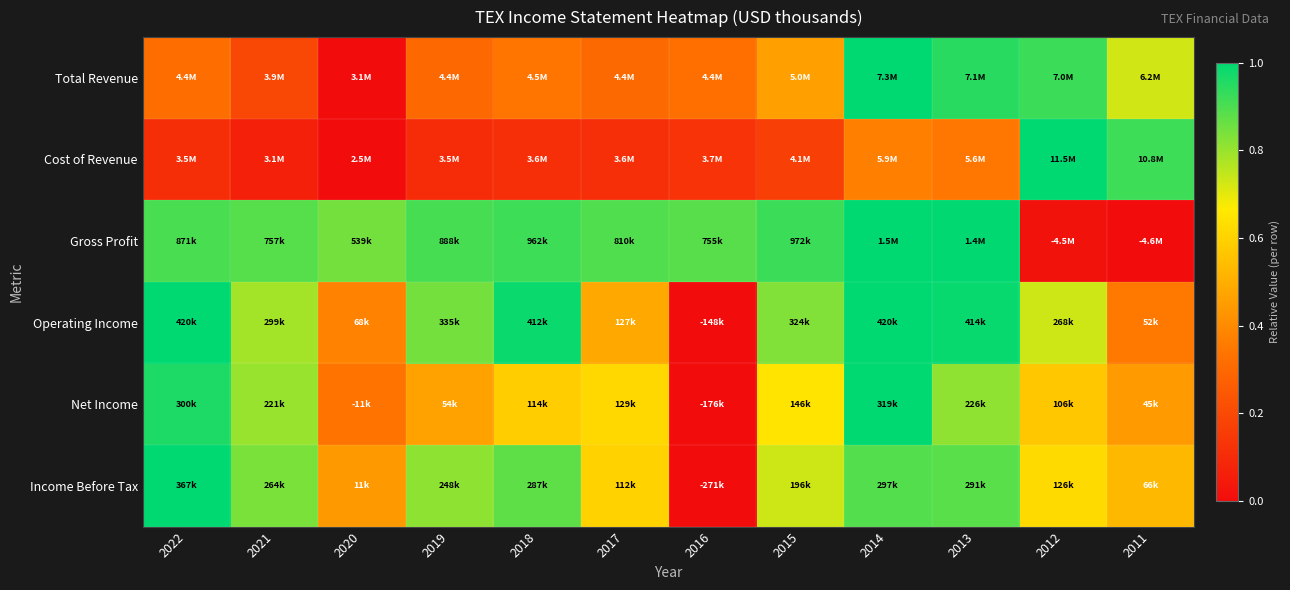

Reading left to right, transcribe all the data shown in this chart.

Total Revenue: 2022=0.3	2021=0.2	2020=0.0	2019=0.3	2018=0.3	2017=0.3	2016=0.3	2015=0.5	2014=1.0	2013=0.9	2012=0.9	2011=0.7
Cost of Revenue: 2022=0.1	2021=0.1	2020=0.0	2019=0.1	2018=0.1	2017=0.1	2016=0.1	2015=0.2	2014=0.4	2013=0.3	2012=1.0	2011=0.9
Gross Profit: 2022=0.9	2021=0.9	2020=0.8	2019=0.9	2018=0.9	2017=0.9	2016=0.9	2015=0.9	2014=1.0	2013=1.0	2012=0.0	2011=0.0
Operating Income: 2022=1.0	2021=0.8	2020=0.4	2019=0.8	2018=1.0	2017=0.5	2016=0.0	2015=0.8	2014=1.0	2013=1.0	2012=0.7	2011=0.4
Net Income: 2022=1.0	2021=0.8	2020=0.3	2019=0.5	2018=0.6	2017=0.6	2016=0.0	2015=0.7	2014=1.0	2013=0.8	2012=0.6	2011=0.4
Income Before Tax: 2022=1.0	2021=0.8	2020=0.4	2019=0.8	2018=0.9	2017=0.6	2016=0.0	2015=0.7	2014=0.9	2013=0.9	2012=0.6	2011=0.5